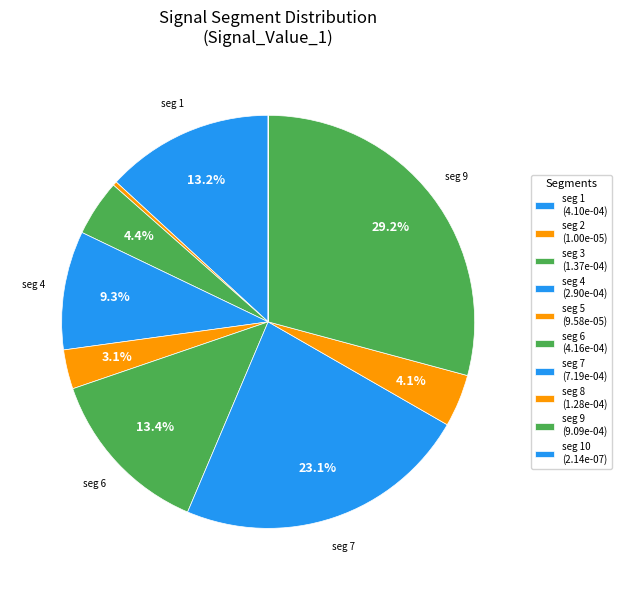

Rank the categories by value from highest to lowest.

signal segment 9, signal segment 7, signal segment 6, signal segment 1, signal segment 4, signal segment 3, signal segment 8, signal segment 5, signal segment 2, signal segment 10